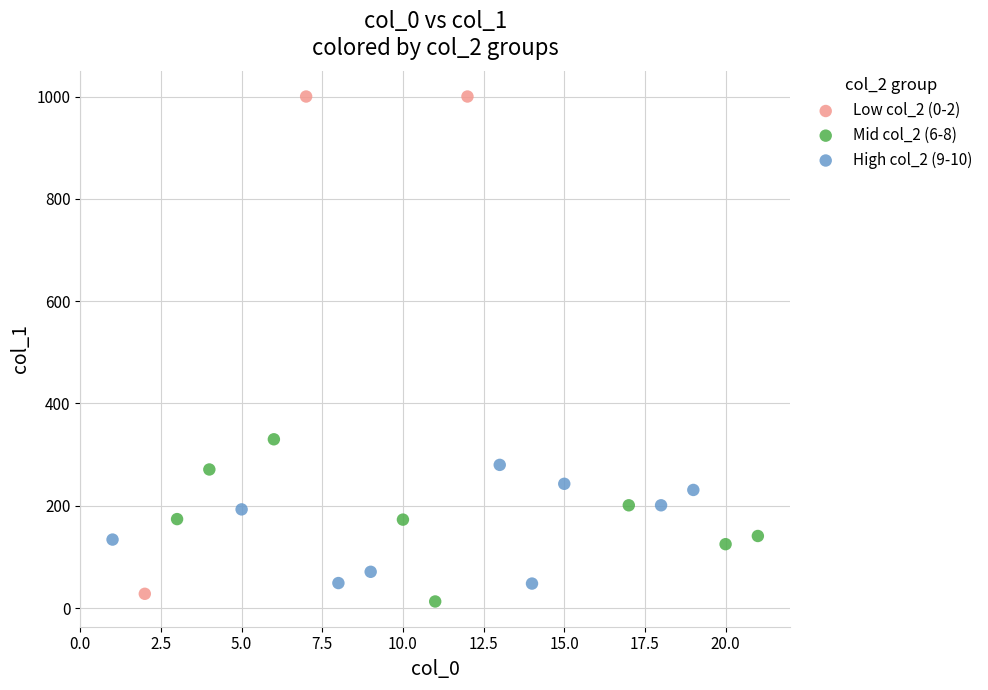

Which series has the widest spread of Y values?

Low col_2 (0-2)